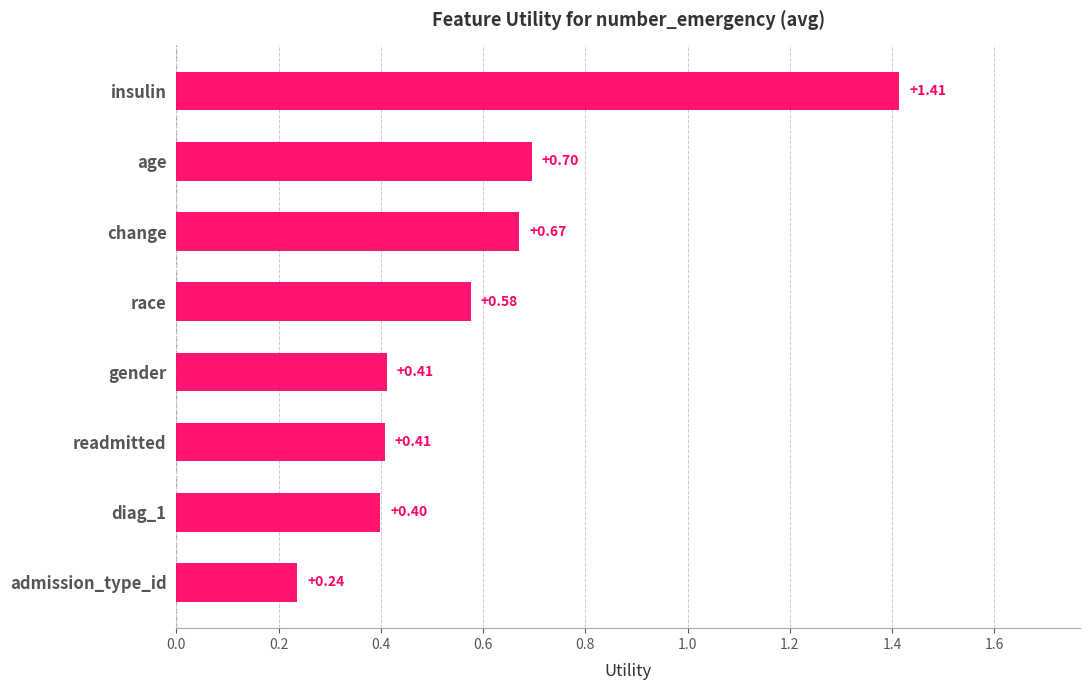

What is the change in value from race to change?

+0.1